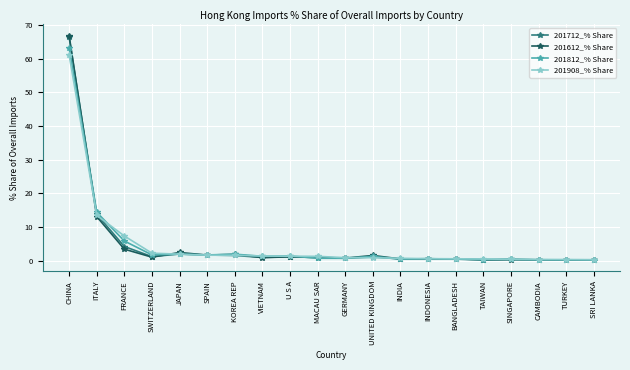

List the series in order of their overall mean, lowest first.

201612_% Share, 201712_% Share, 201908_% Share, 201812_% Share